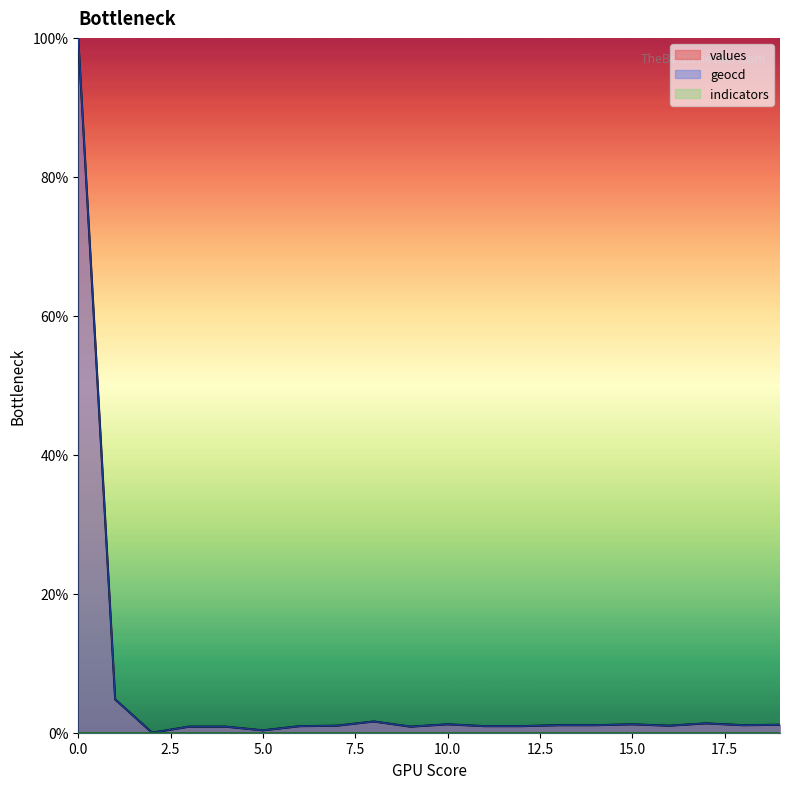

What is the average value of the geocd series?

6.1